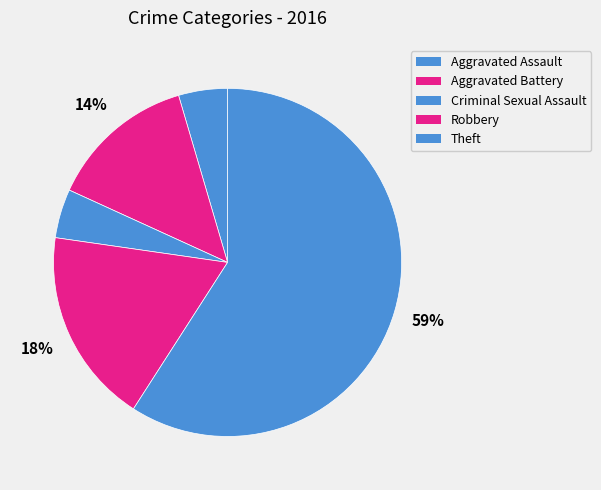

Is it true that Criminal Sexual Assault is 5% of the pie?

True